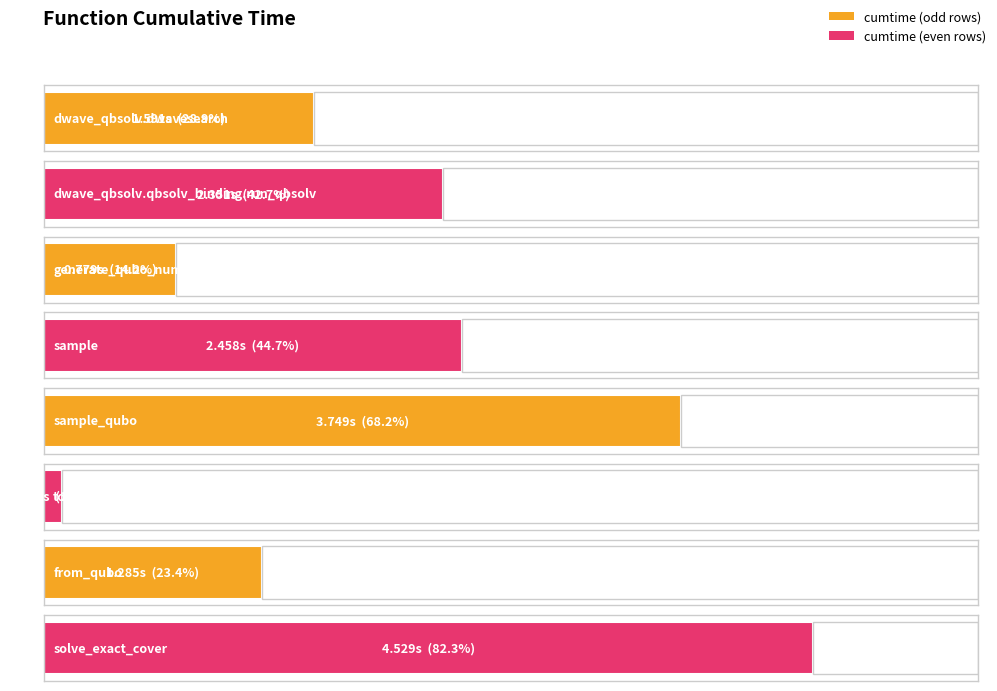

What is the sum of the values at sample and solve_exact_cover?

7.0